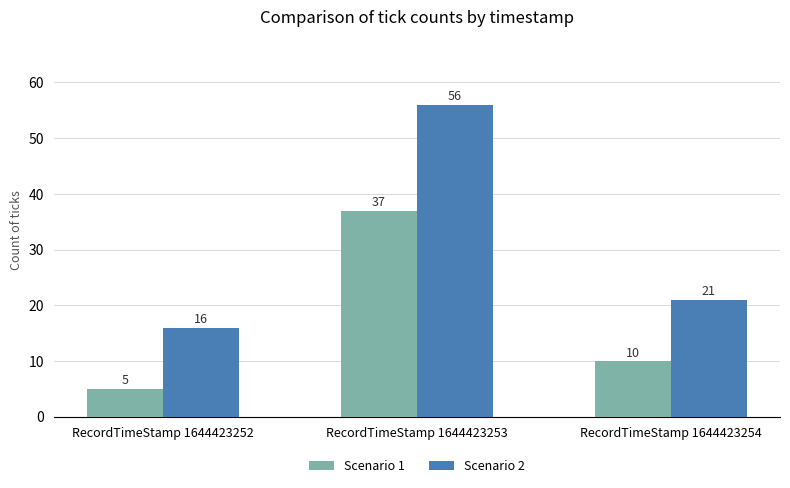

List the labels in order of Scenario 1 value, largest first.

RecordTimeStamp 1644423253, RecordTimeStamp 1644423254, RecordTimeStamp 1644423252